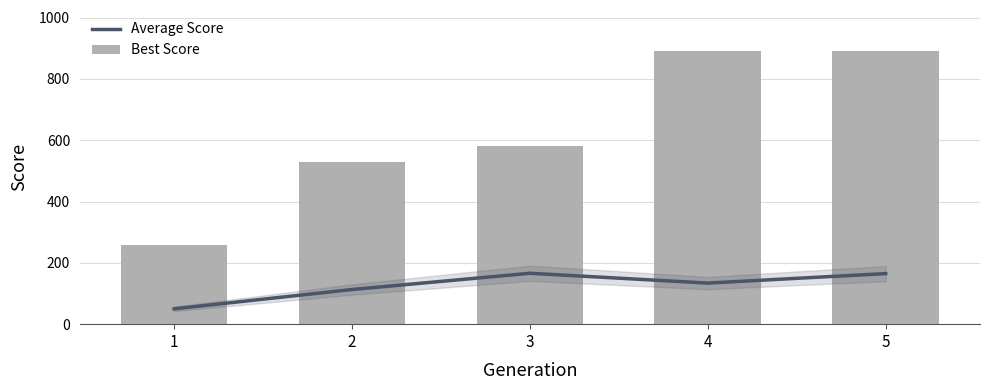

The value of Best Score at 5 is 891. True or false?

True